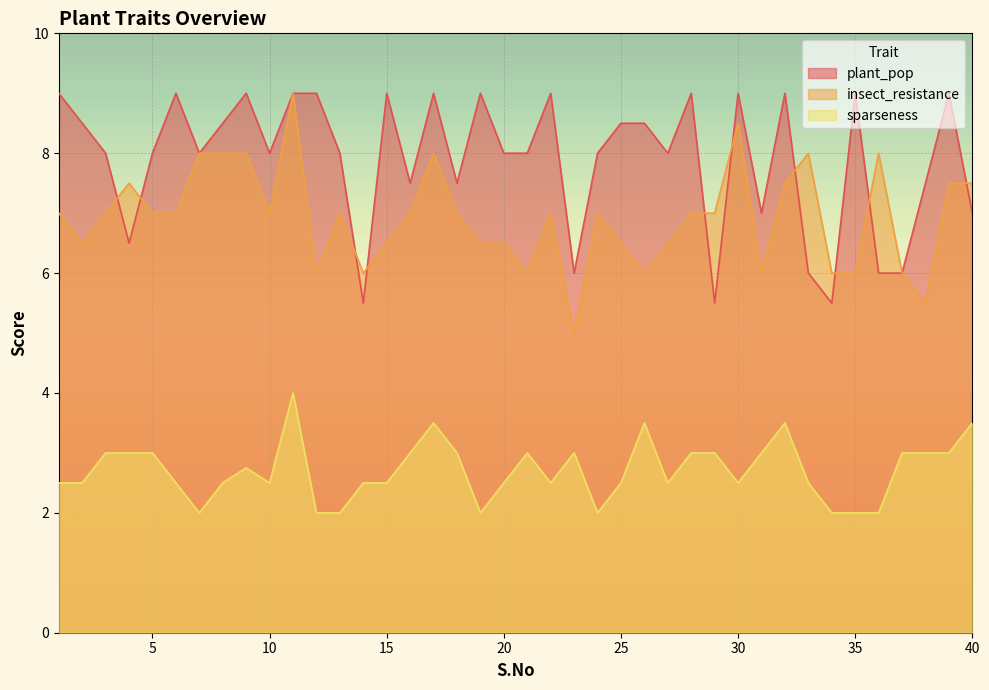

What is the spread (max minus min) of values at 6?

6.5